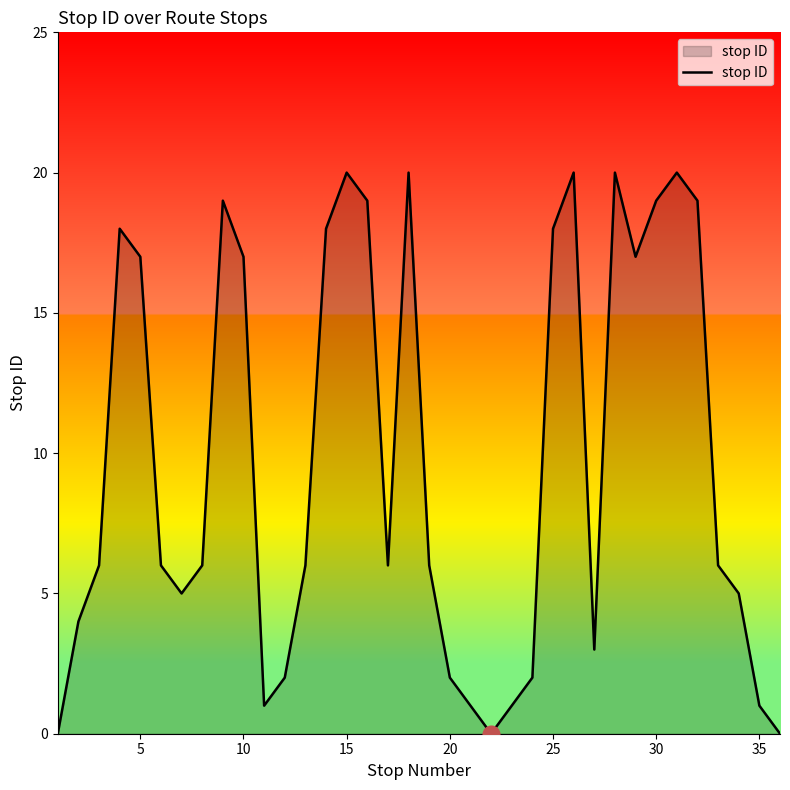

What is the greatest value displayed?

20